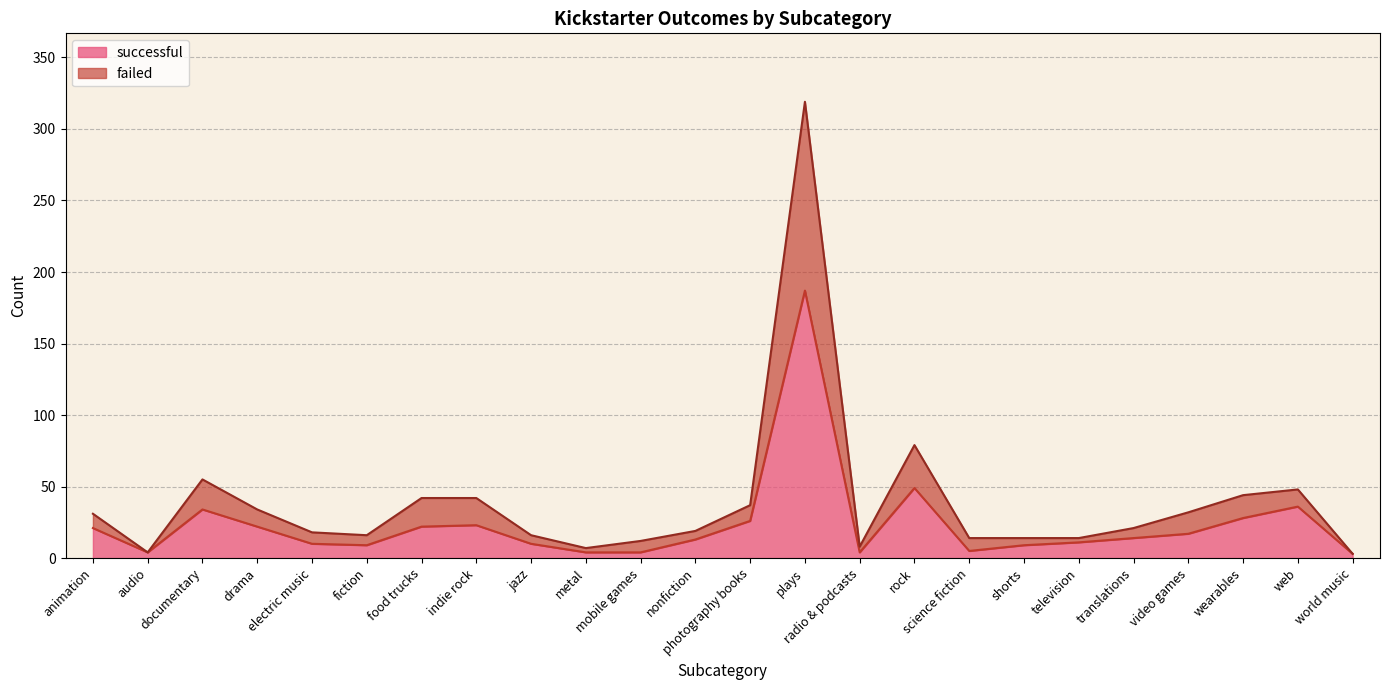

Reading right to left, transcribe all the data shown in this chart.

successful: 3	36	28	17	14	11	9	5	49	4	187	26	13	4	4	10	23	22	9	10	22	34	4	21
failed: 3	48	44	32	21	14	14	14	79	8	319	37	19	12	7	16	42	42	16	18	34	55	4	31